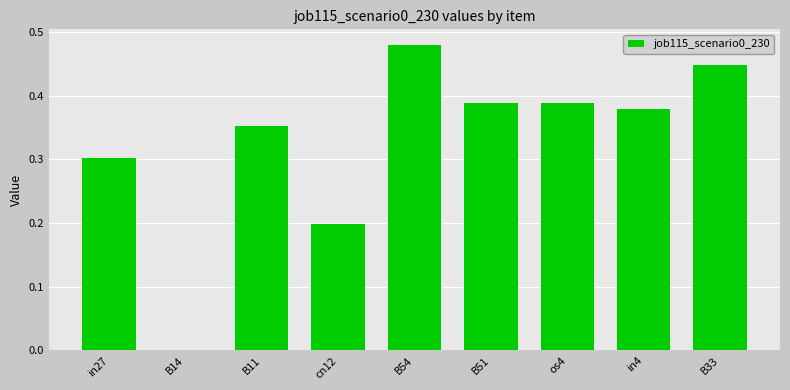

What is the sum of all values?

2.9